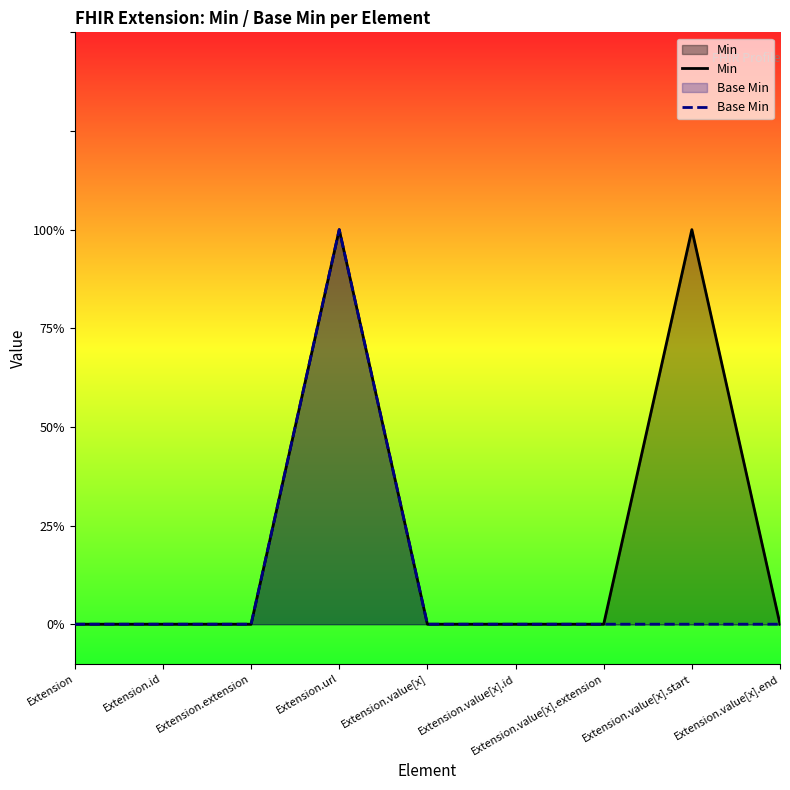

List the labels in order of Base Min value, smallest first.

Extension, Extension.id, Extension.extension, Extension.value[x], Extension.value[x].id, Extension.value[x].extension, Extension.value[x].start, Extension.value[x].end, Extension.url